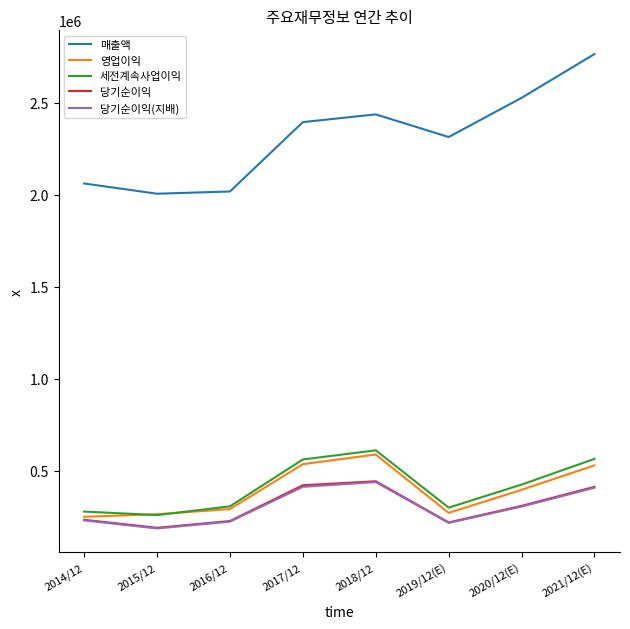

What position from the left is 2019/12(E)?

6